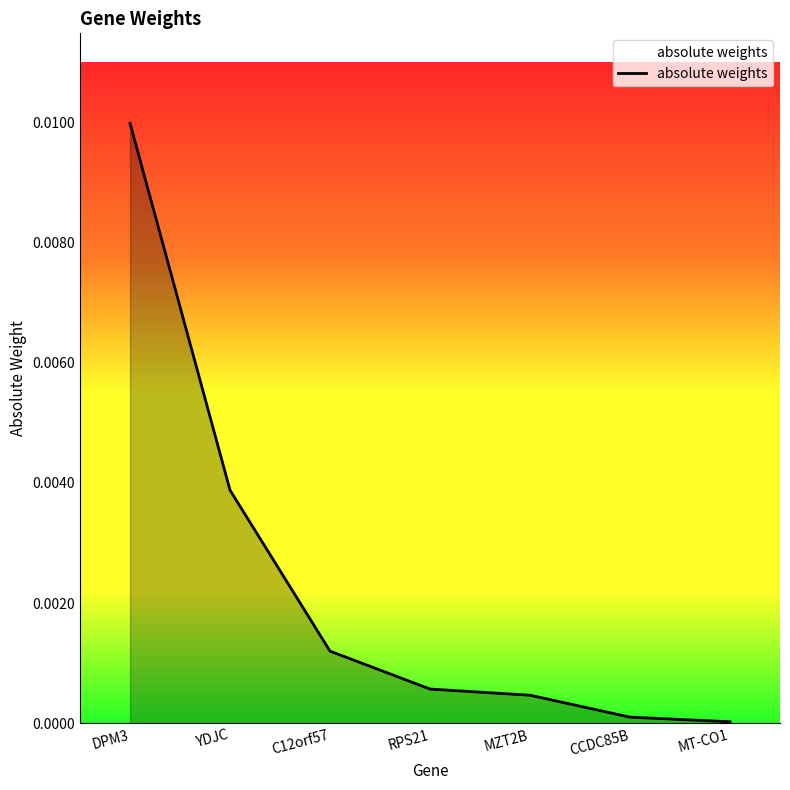

The chart shows a value of 0.0 at RPS21. True or false?

True